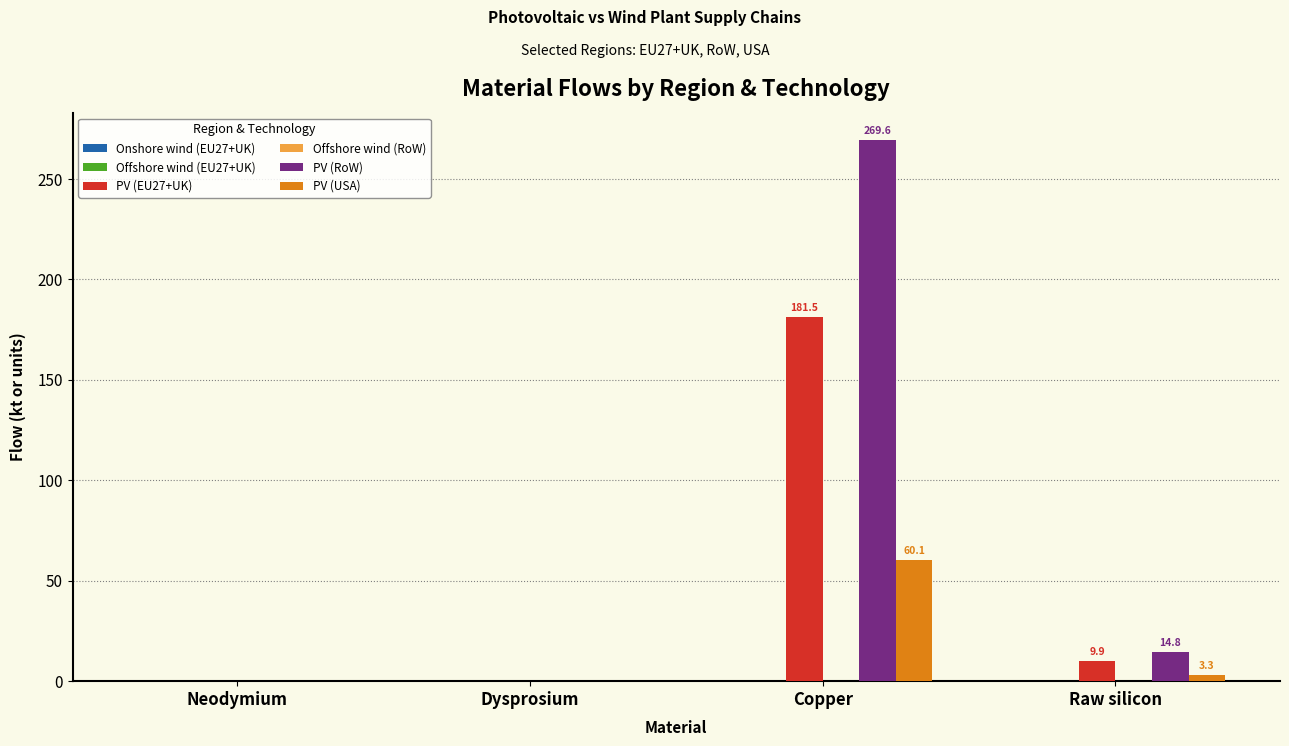

The PV (EU27+UK) series shows 0.0 at Neodymium. True or false?

True